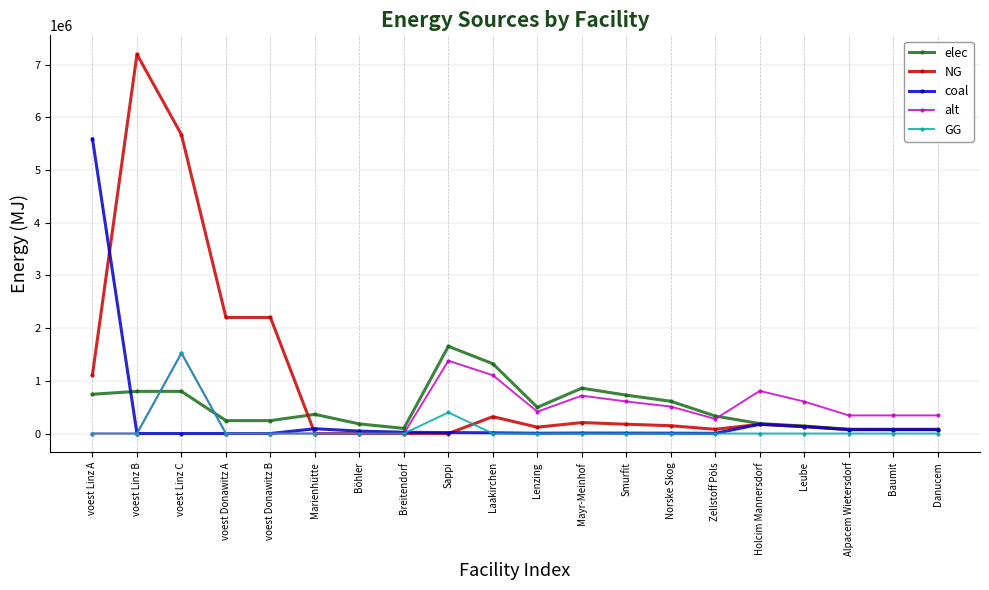

What is the sum of all NG values?

19968309.8